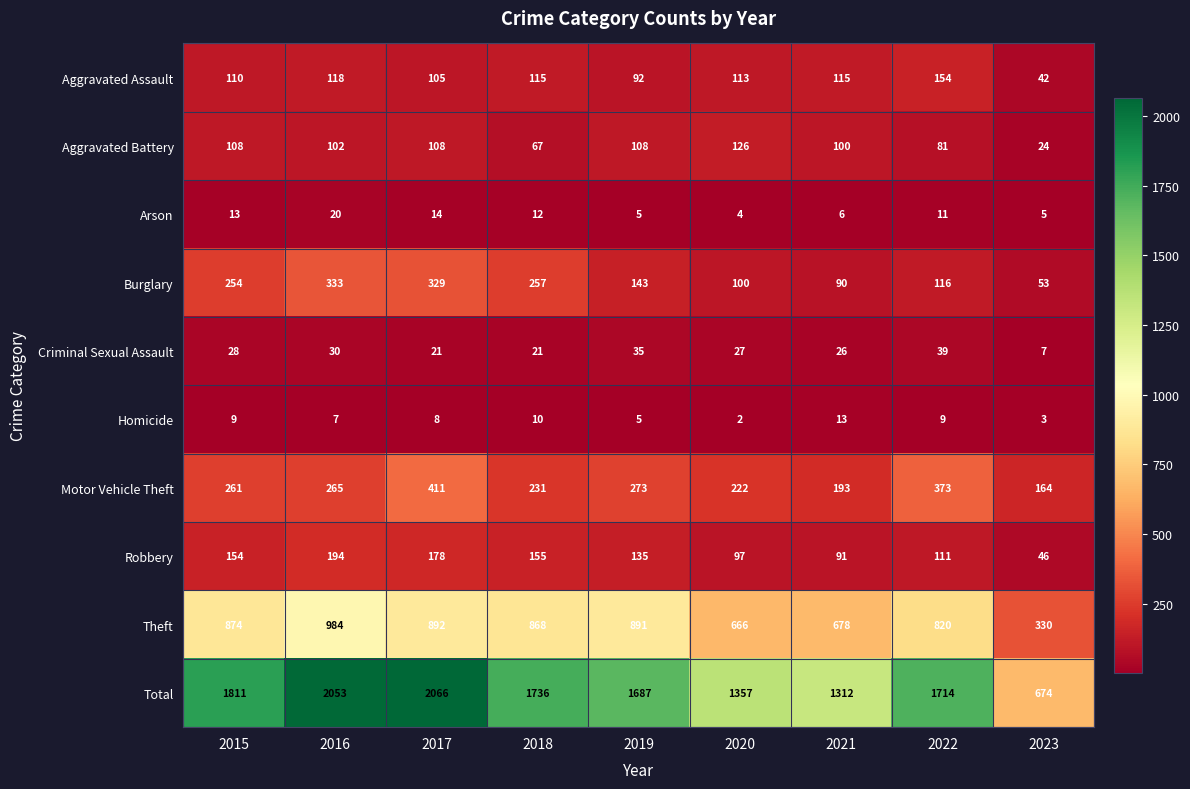

List the series in order of their peak value, lowest first.

Homicide, Arson, Criminal Sexual Assault, Aggravated Battery, Aggravated Assault, Robbery, Burglary, Motor Vehicle Theft, Theft, Total